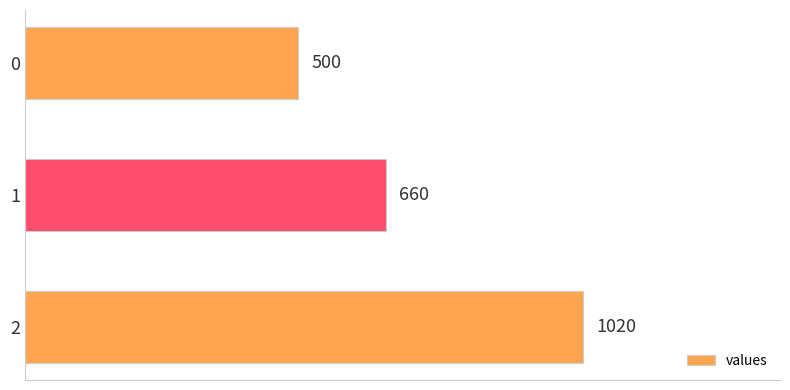

True or false: the data shows 660 at 1.

True